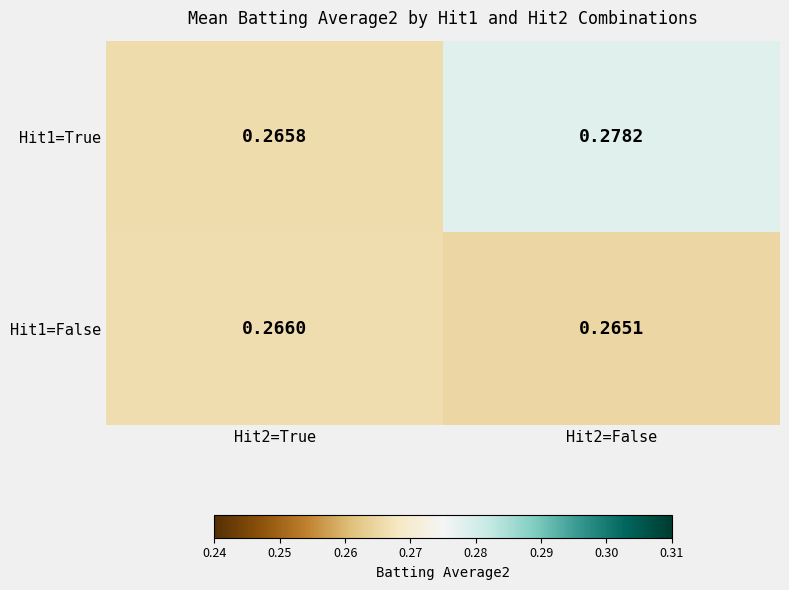

Count the number of data series in this chart.

2